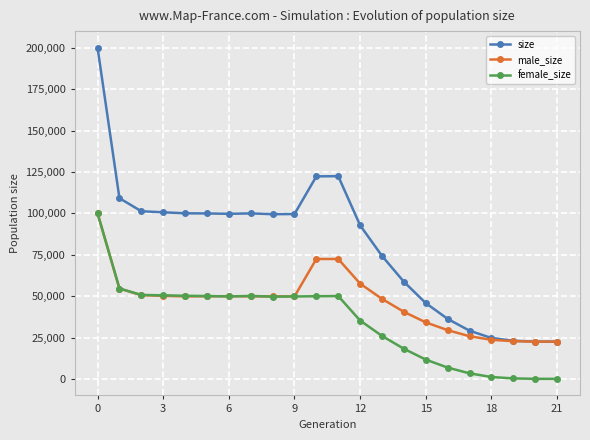

What is the minimum value for male_size?

22500